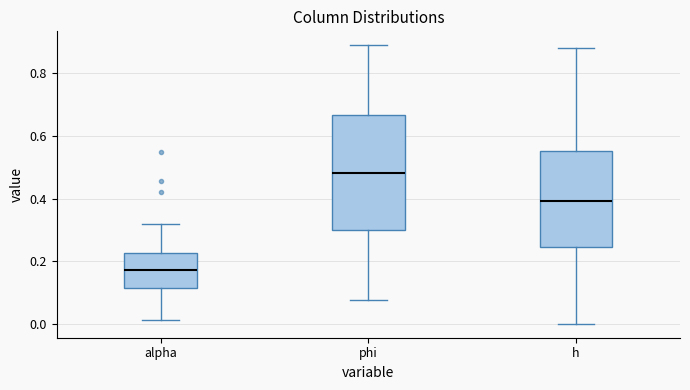

Reading left to right, transcribe this box plot: for each box, give where its median line is, the range the box spans, and where its two whiskers end, as read against the y-axis. The values are not printed on the chart, so give them approximately, as read against the axis.

alpha: median 0.18, box 0.12 to 0.22, whiskers 0.02 to 0.32
phi: median 0.48, box 0.30 to 0.66, whiskers 0.08 to 0.88
h: median 0.40, box 0.24 to 0.56, whiskers 0.00 to 0.88